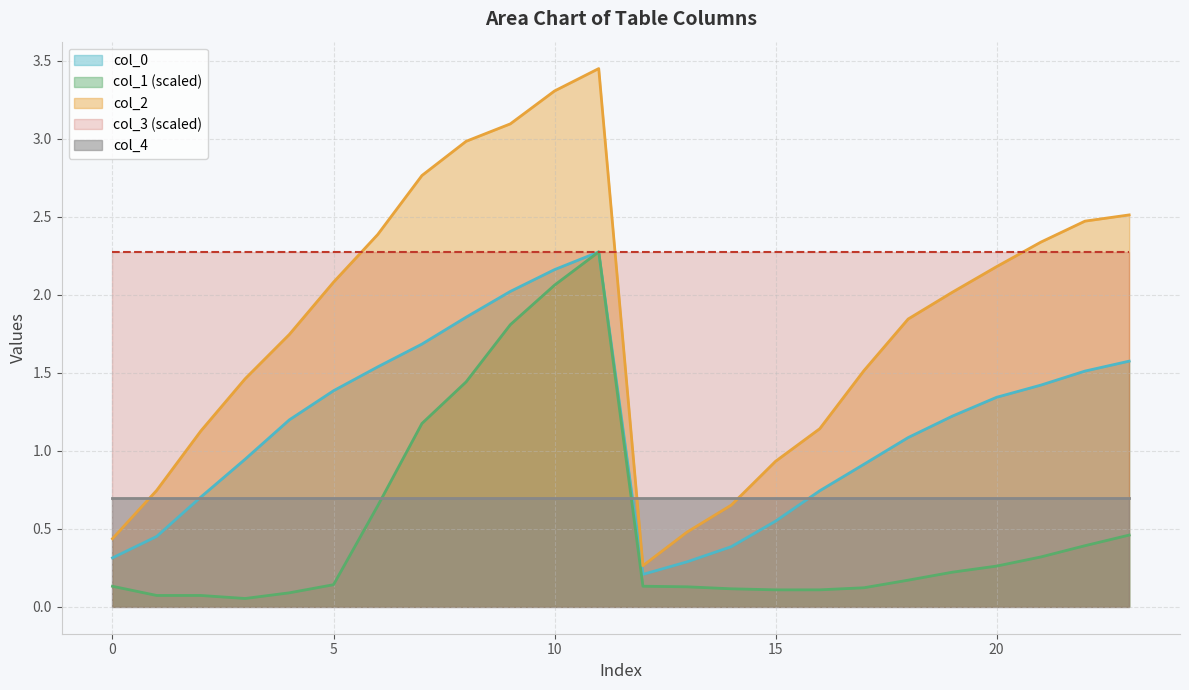

What is the average value of the col_2 series?

1.8